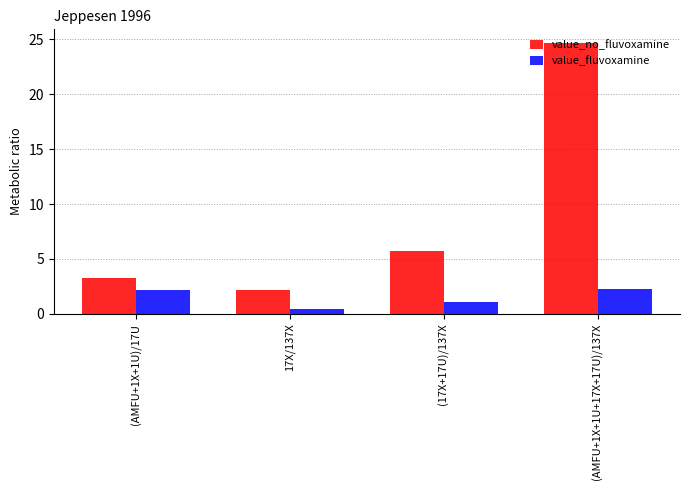

What is the highest value of the value_fluvoxamine series?

2.3